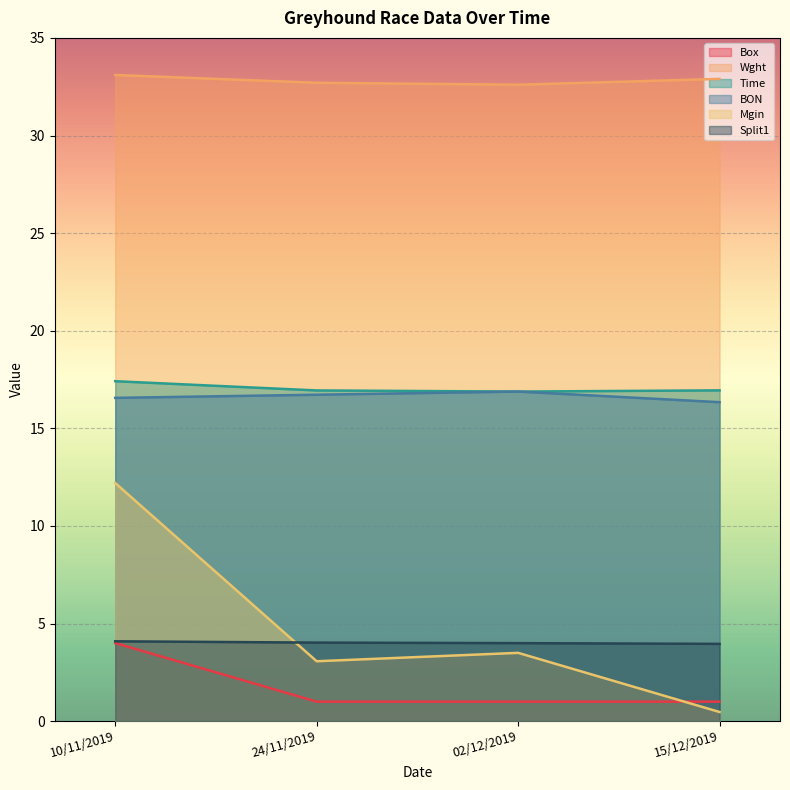

At how many categories does at least one series exceed 14?

4